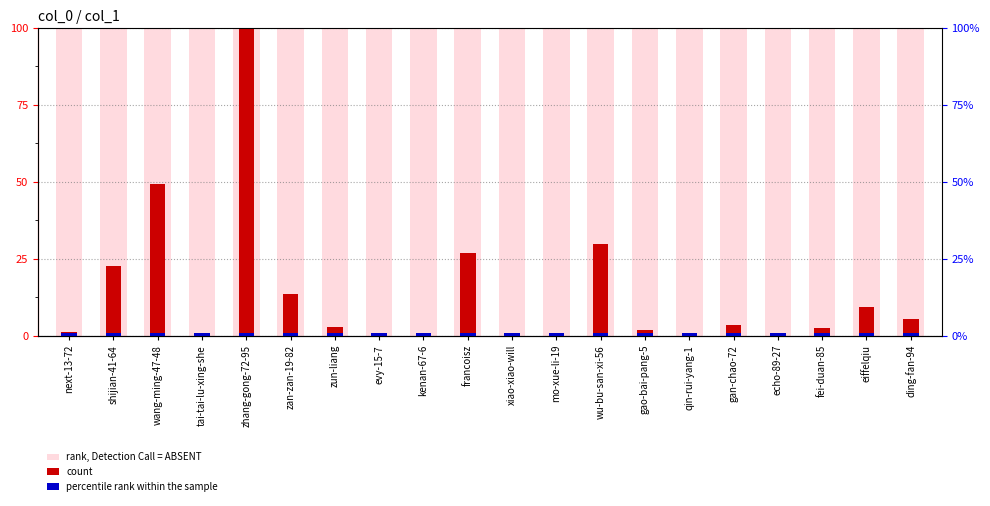

What is the difference between the highest and lowest values at qin-rui-yang-1?

100.0